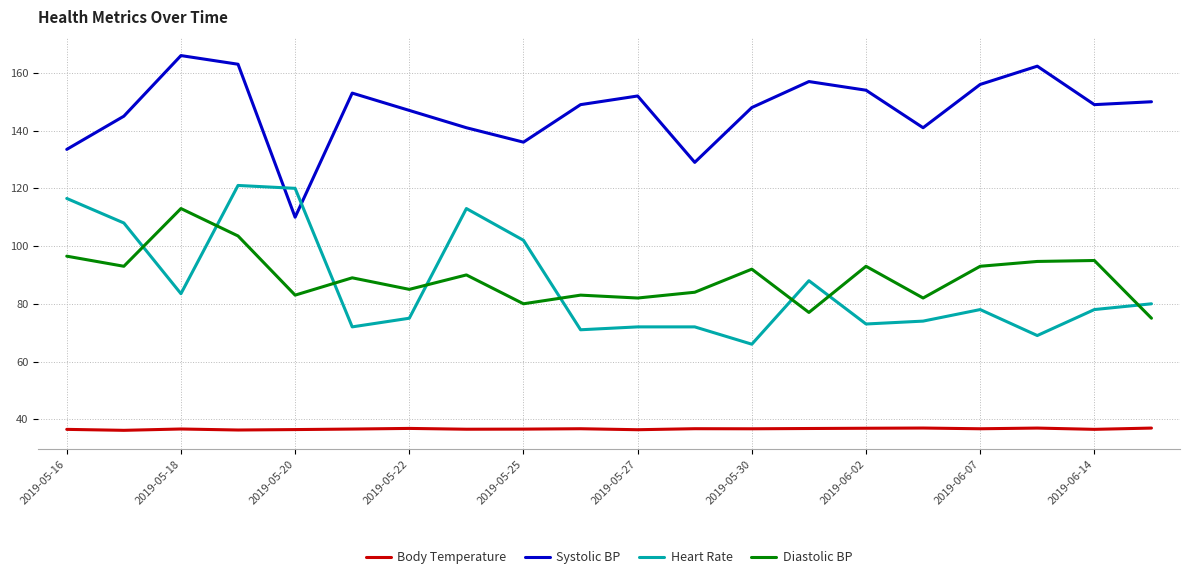

What is the difference between the maximum and minimum values in the Heart Rate series?

55.0